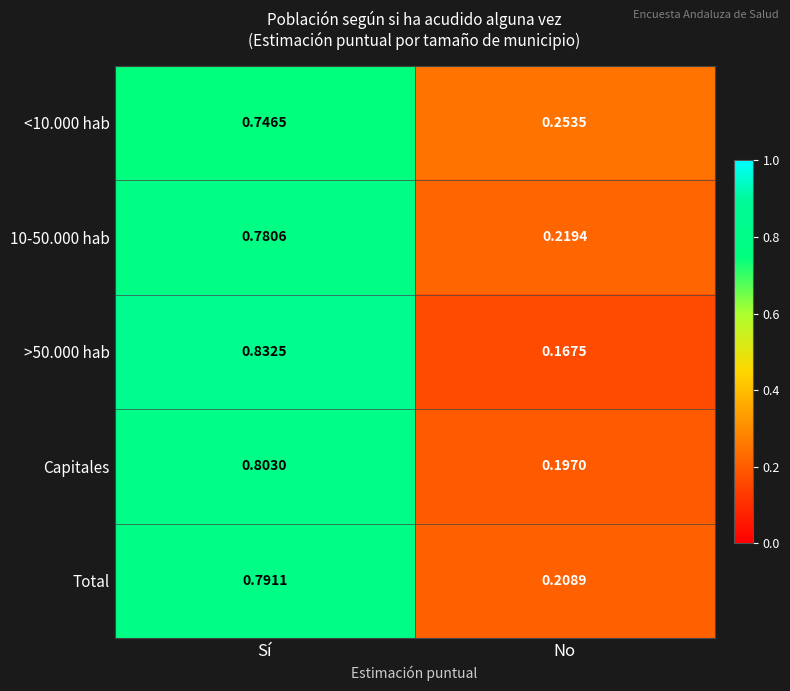

Which category has the lowest value across all series?

No